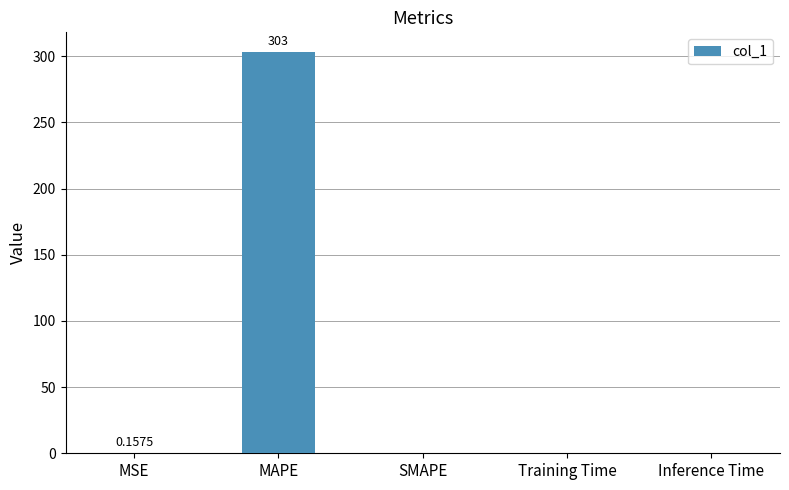

Which has a higher value, MAPE or Training Time?

MAPE